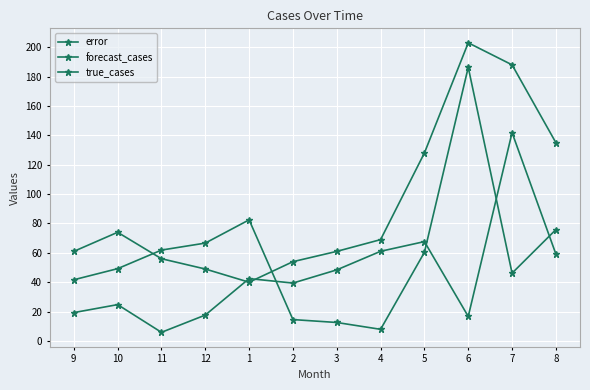

Where does the error series first go above 42?

1